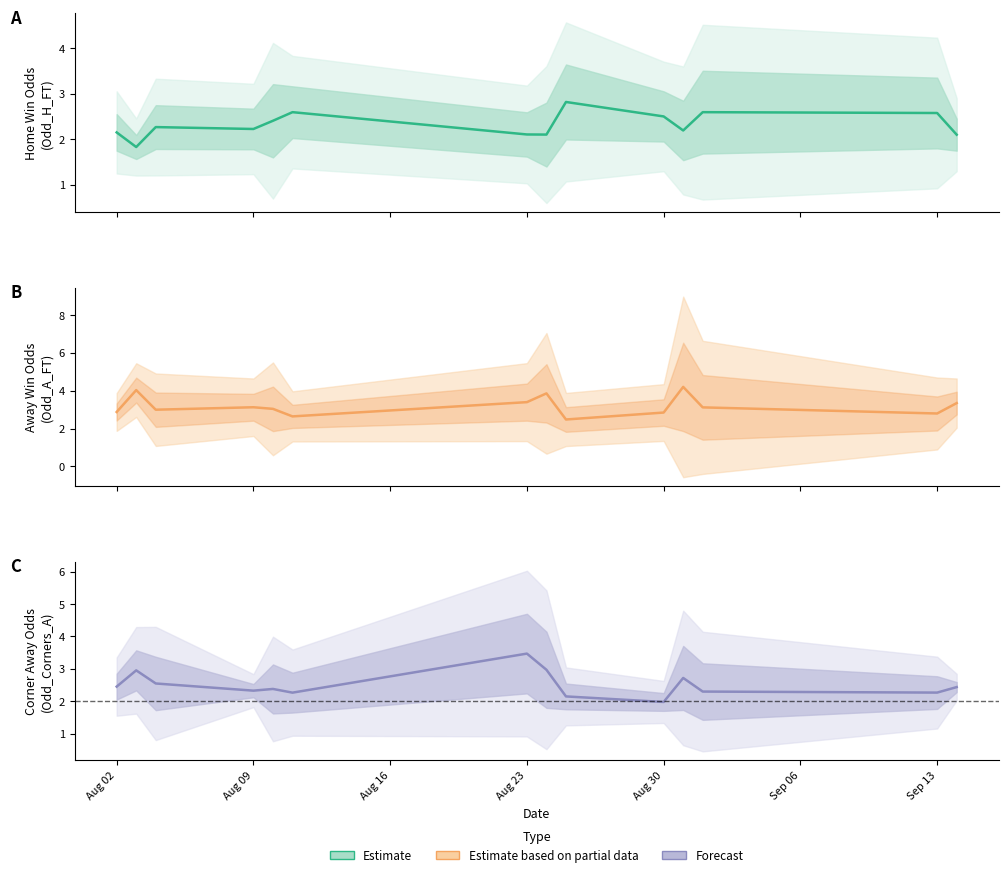

List the series in order of their peak value, highest first.

Estimate based on partial data, Forecast, Estimate